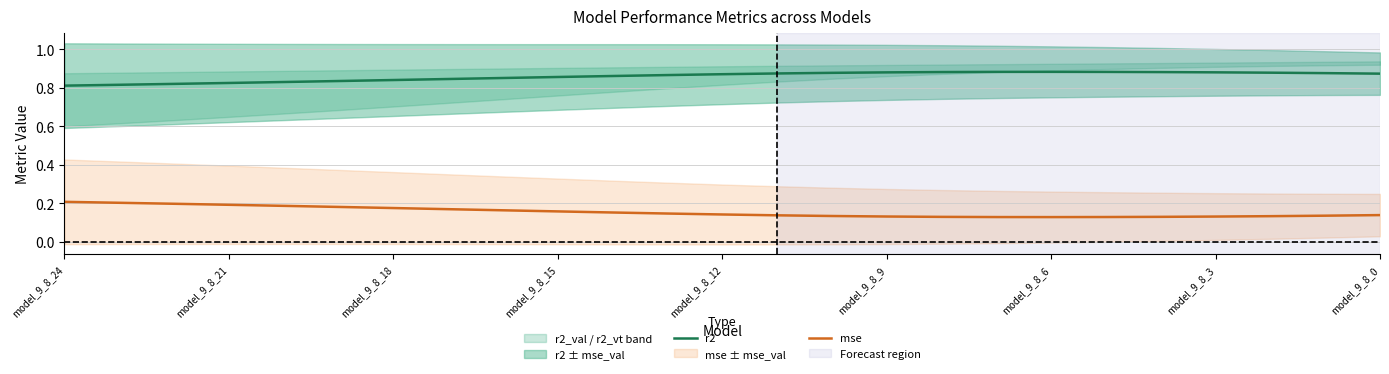

True or false: r2 and mse cross at least once.

False